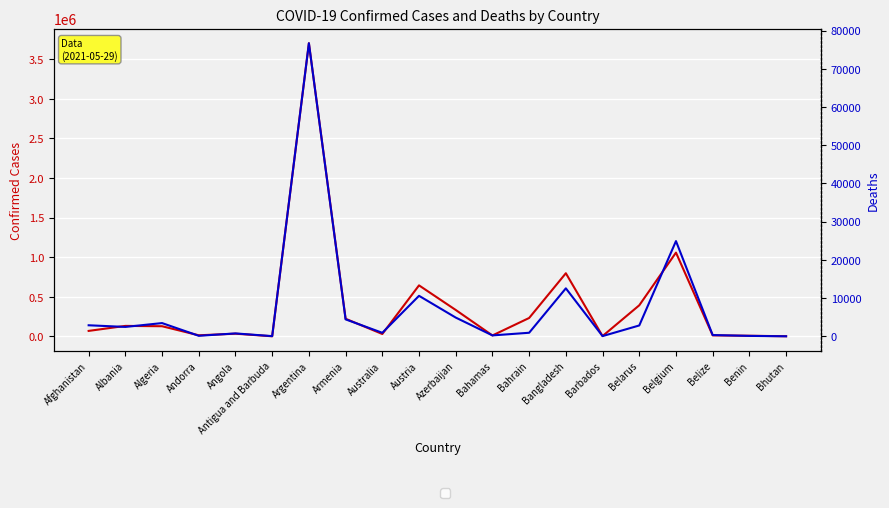

What is the label of the 5th point from the left?

Angola